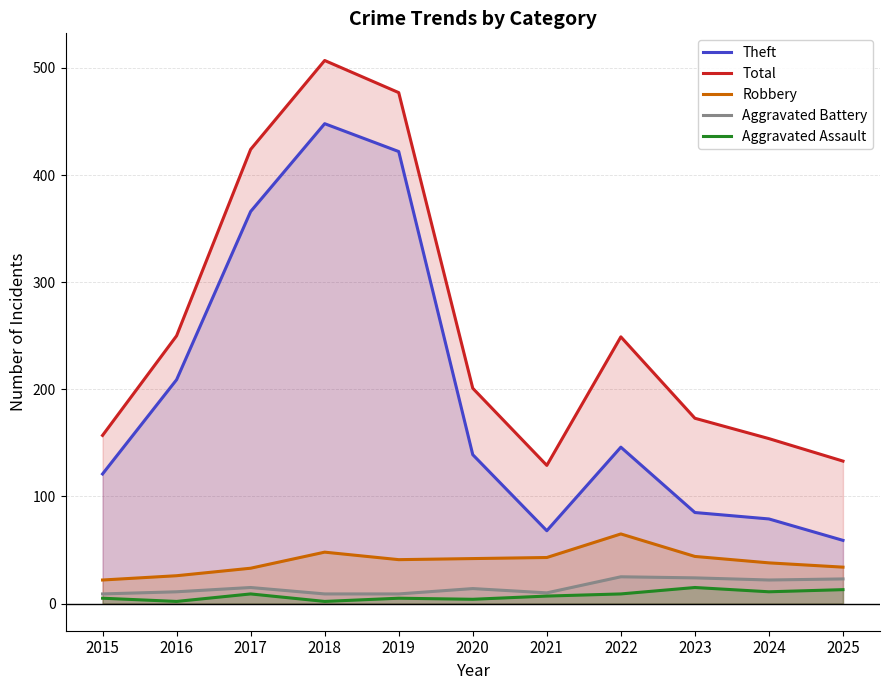

Which category has the lowest value across all series?

2016